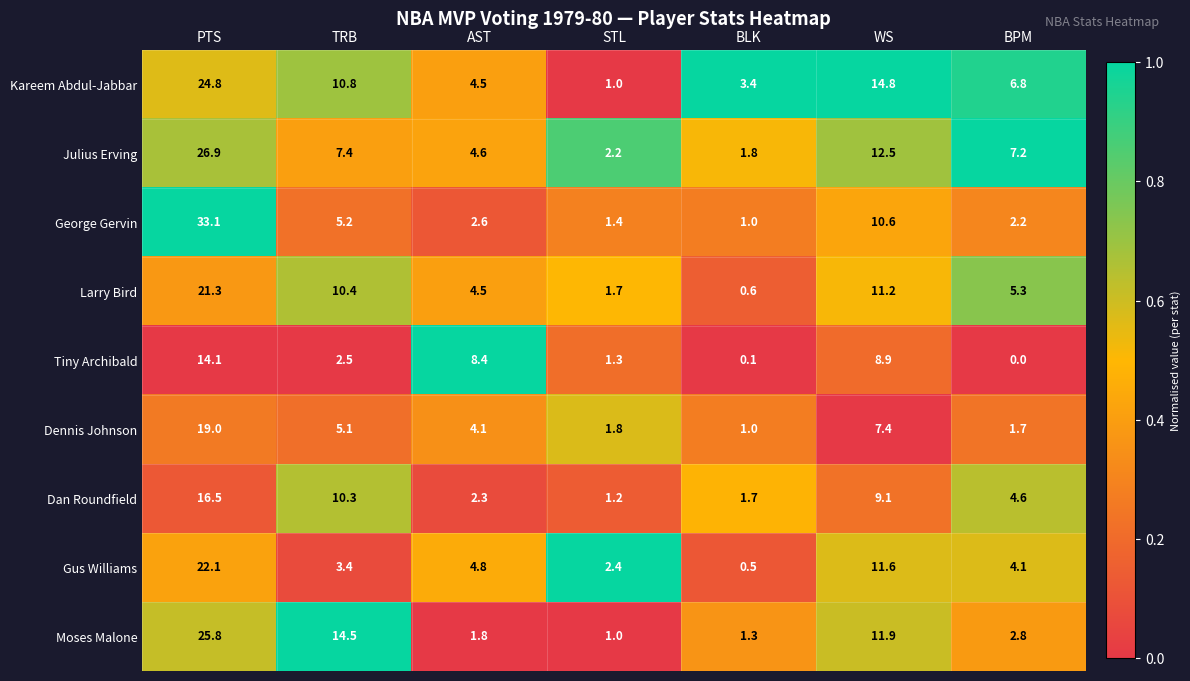

True or false: George Gervin has a value of 33.1 at PTS.

True